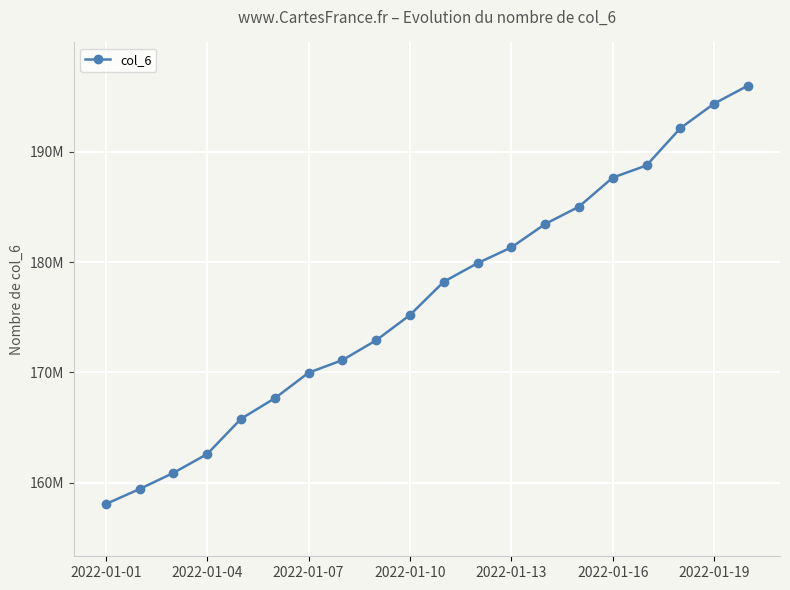

What is the minimum value shown in the chart?

158051712